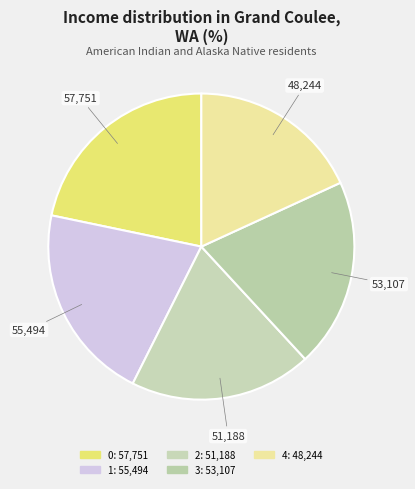

Approximately how many times larger is the value at 3 compared to 2?

1.0